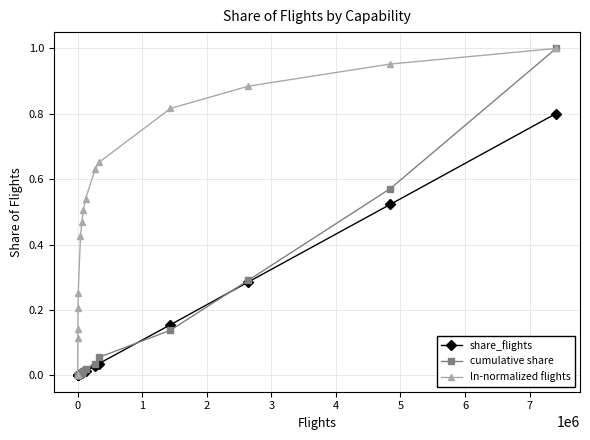

Which series has the largest total across all categories?

ln-normalized flights